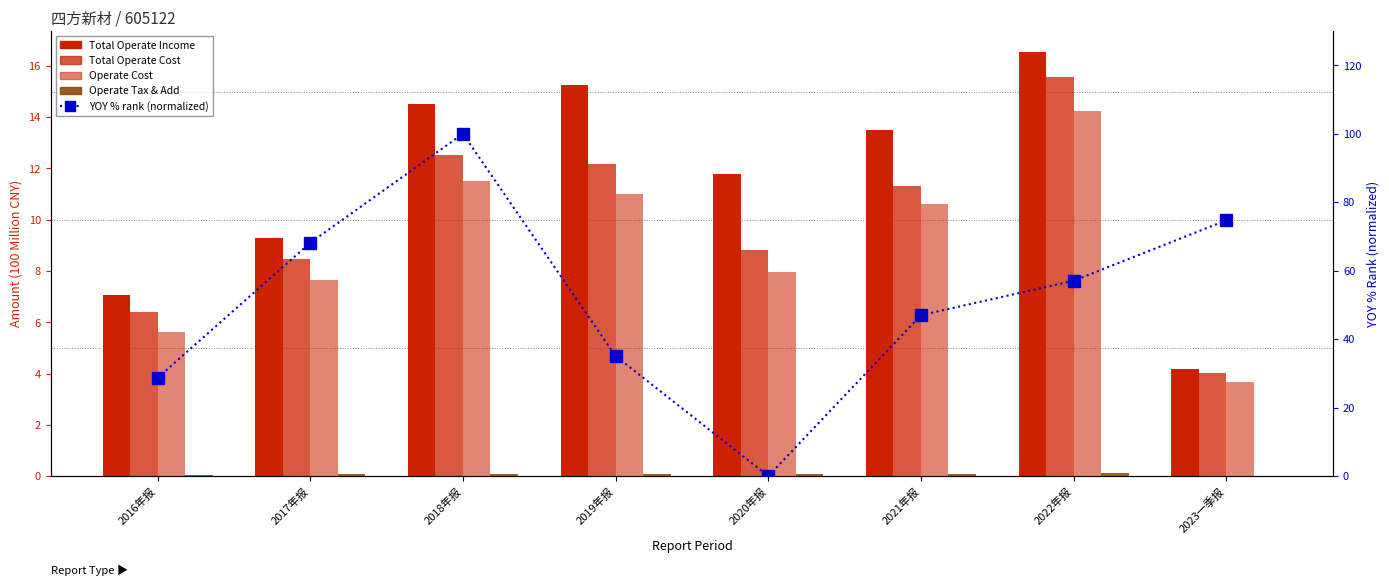

What is the value of the Total Operate Income bar at the 4th from the left?

15.3